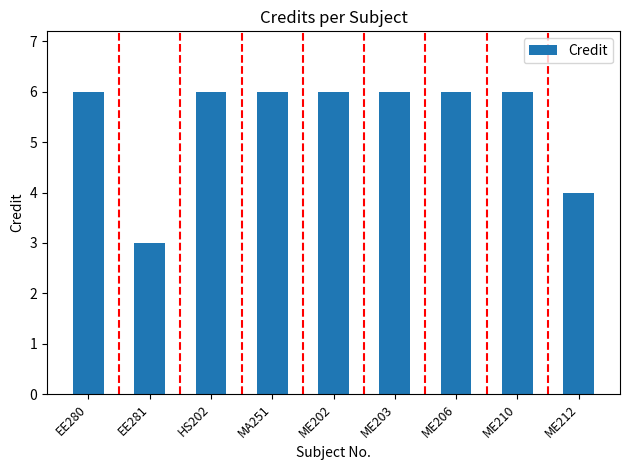

Does the chart contain any negative values?

No